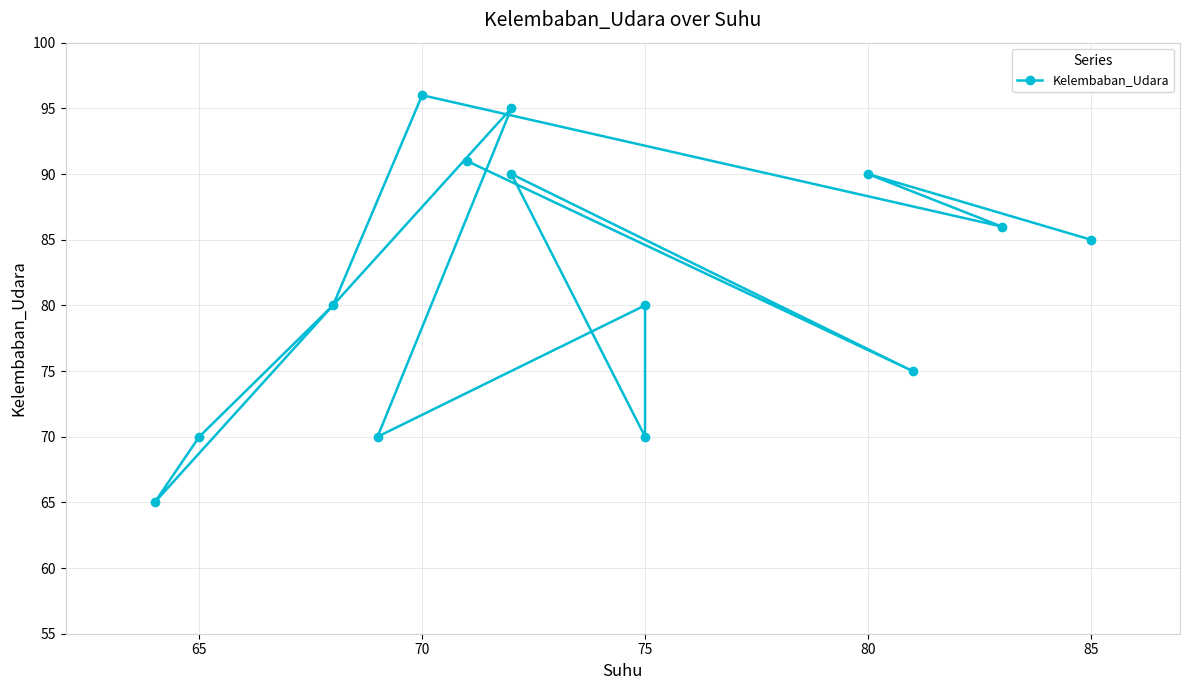

What is the sum of all values?

1143